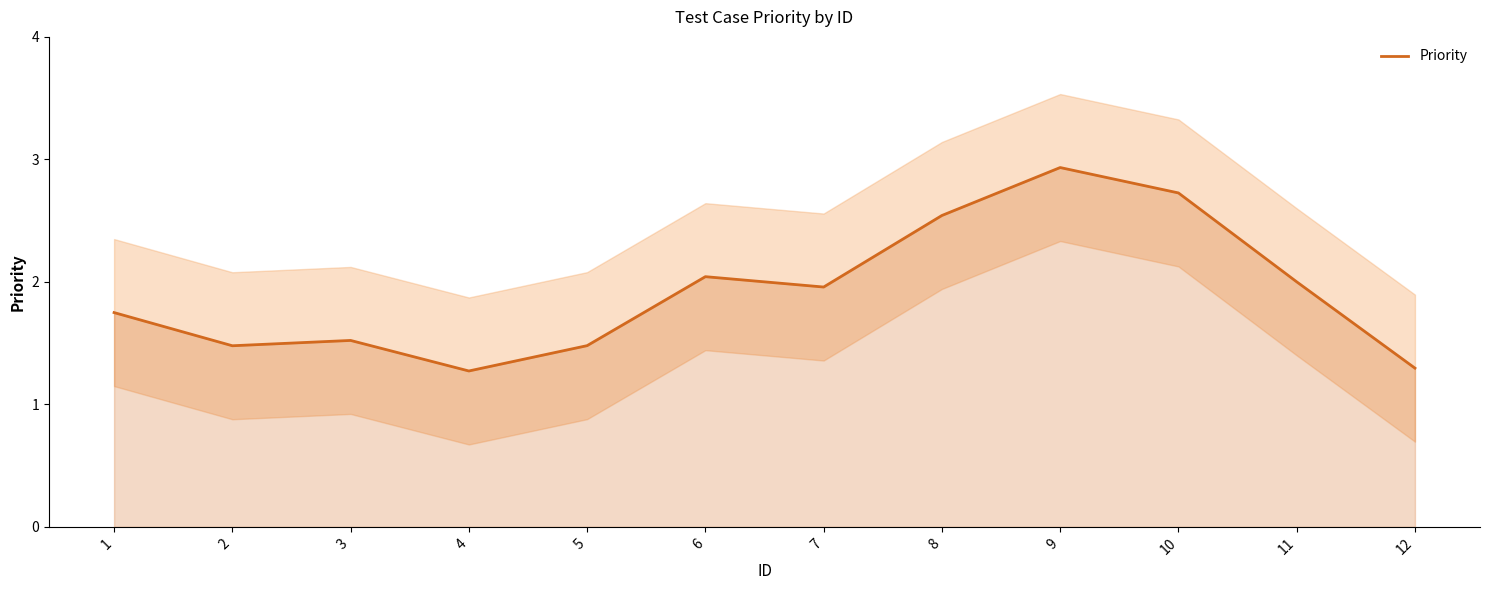

Rank the categories by value from highest to lowest.

9, 10, 8, 6, 11, 7, 1, 3, 5, 2, 12, 4